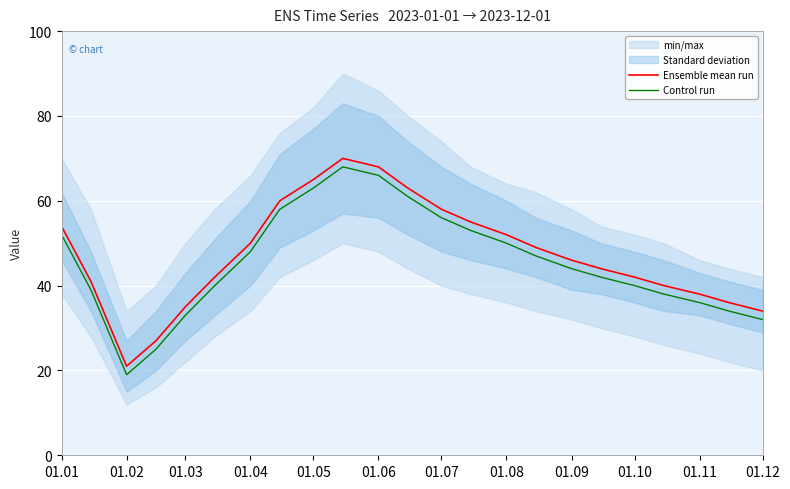

The value of Control run at 01.10 is 66. True or false?

False